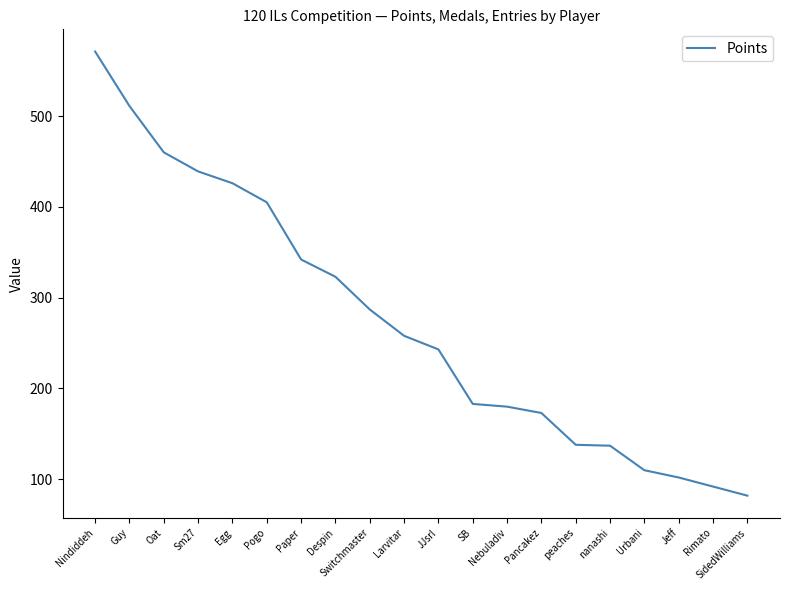

Which category has the lowest value across all series?

SidedWilliams